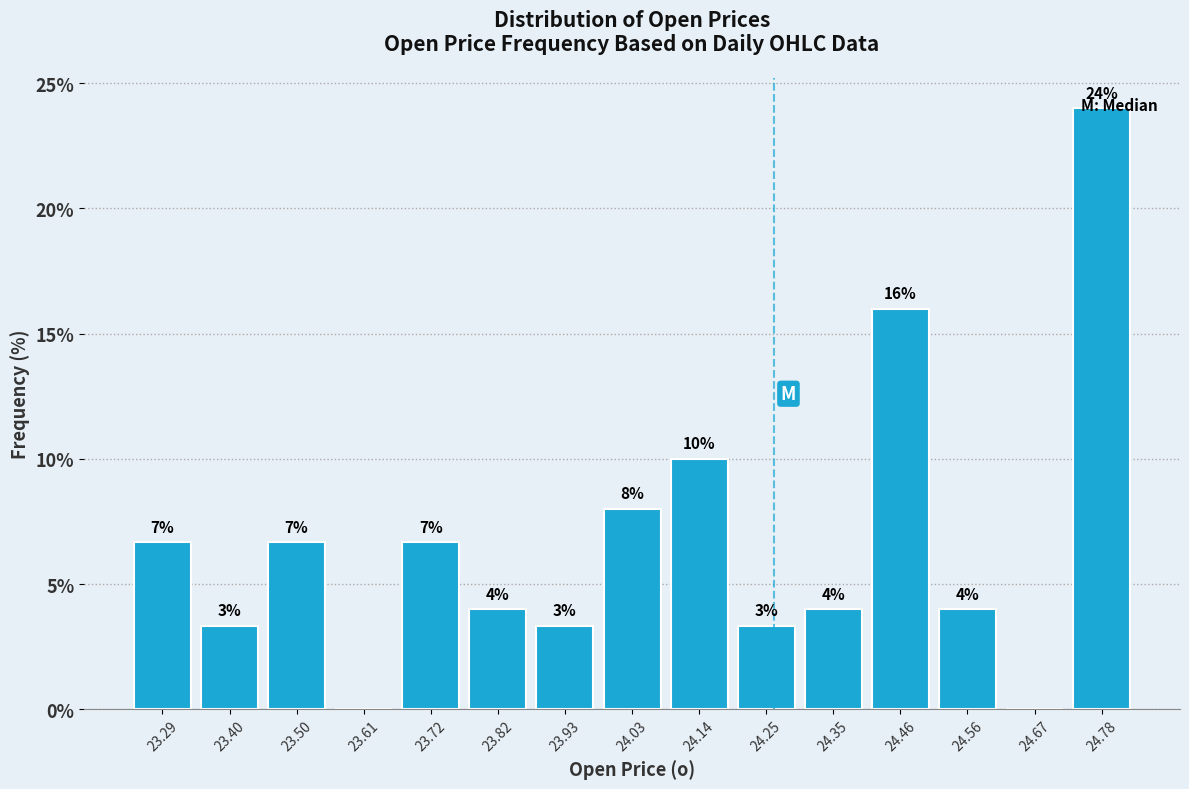

Which range on the x-axis has the tallest bar?

24.724 to 24.830